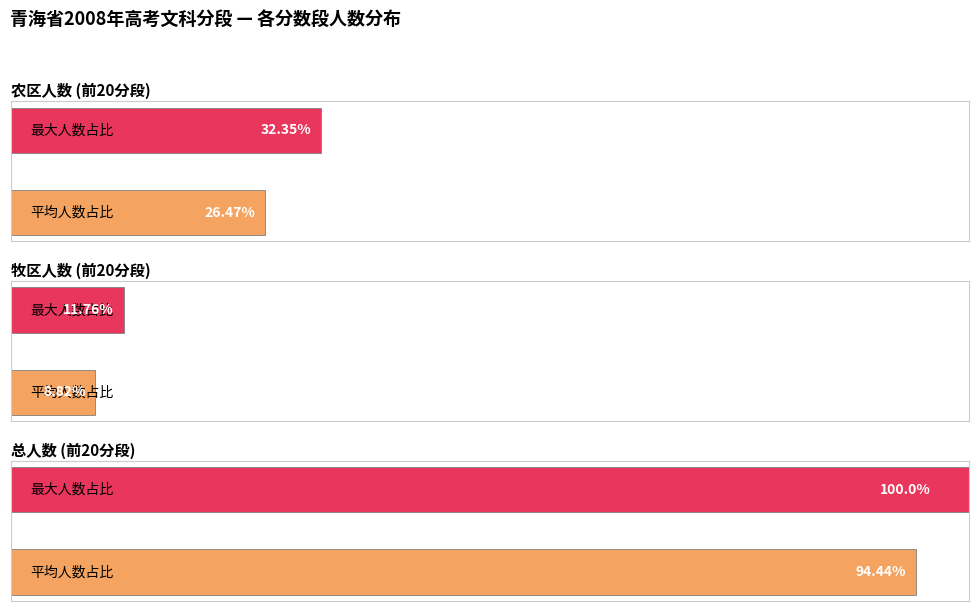

Are the bars grouped side by side (vs. stacked)?

Yes